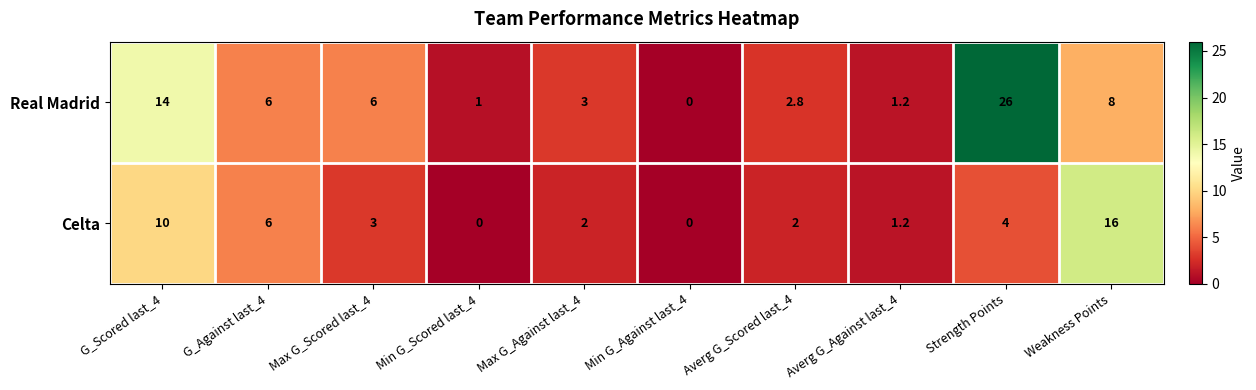

Is it true that Celta equals 7.9 at Min G_Against last_4?

False